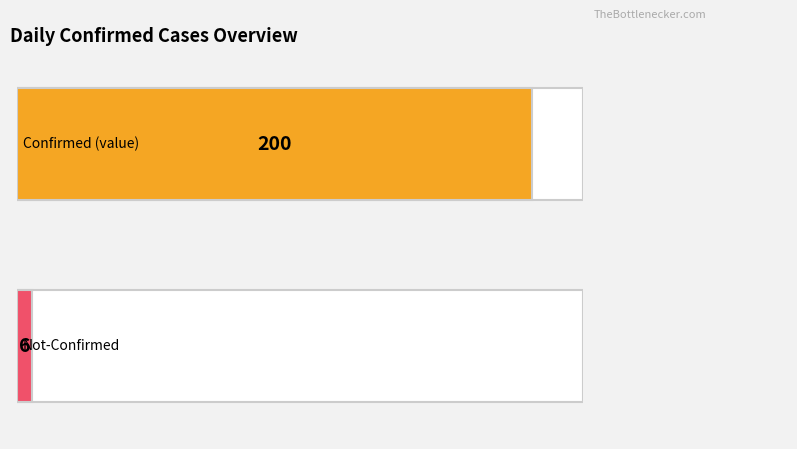

Is it true that not-confirmed equals 1 at 2020-03-12?

False